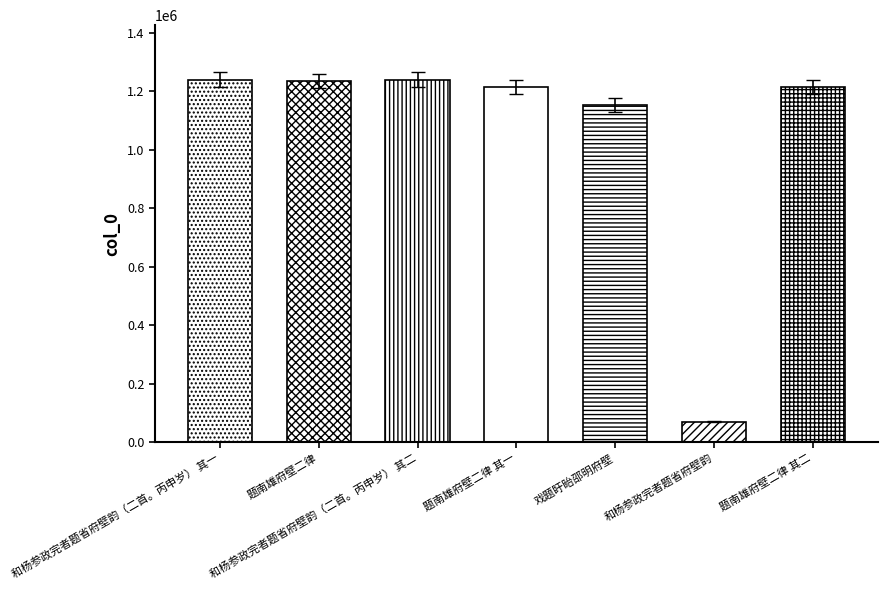

The value at 题南雄府壁二律 其一 is 1737761. True or false?

False